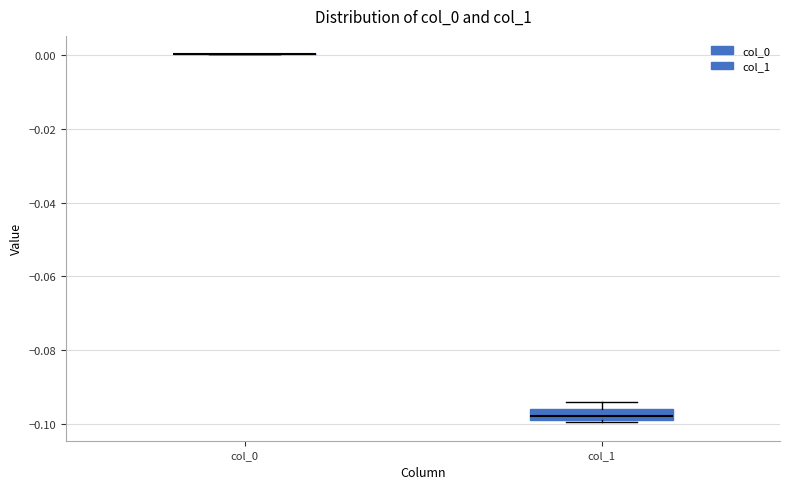

Which box is the tallest, from its lower edge to its upper edge?

col_1